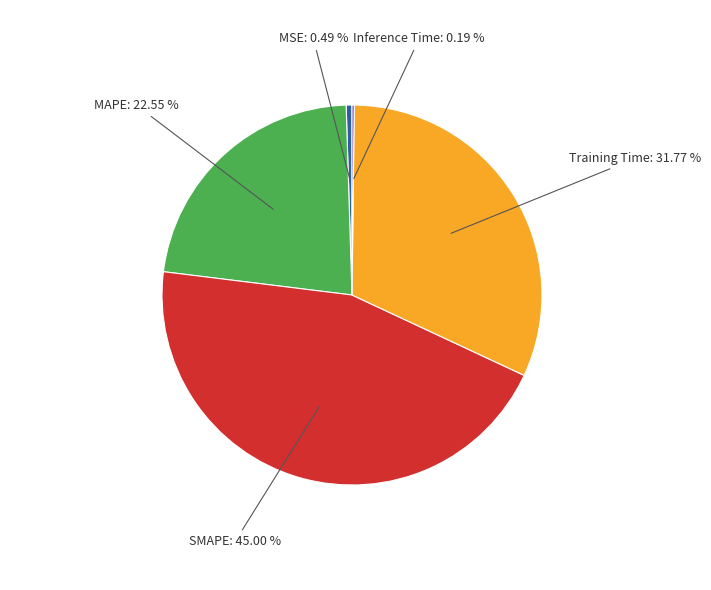

To the nearest percent, what percentage of the pie is SMAPE?

45%